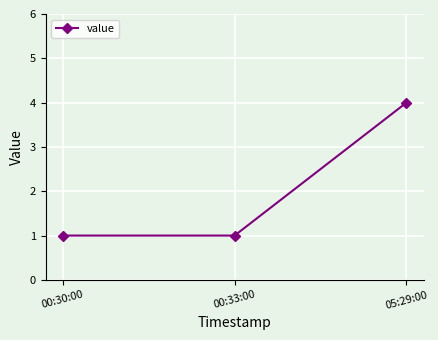

Is it true that the value at 00:33:00 is 1?

True